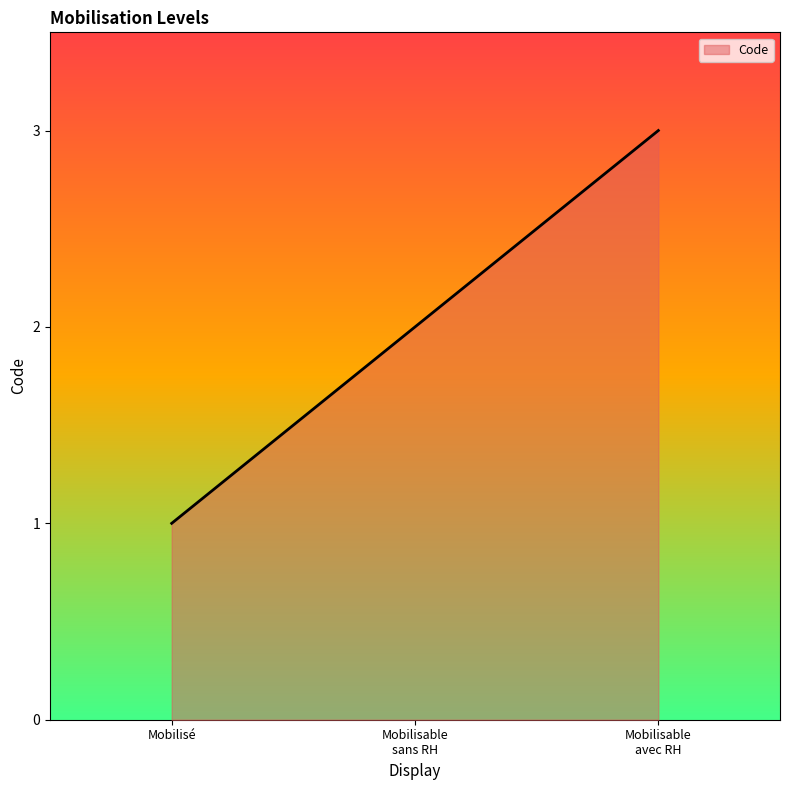

What is the maximum value shown in the chart?

3